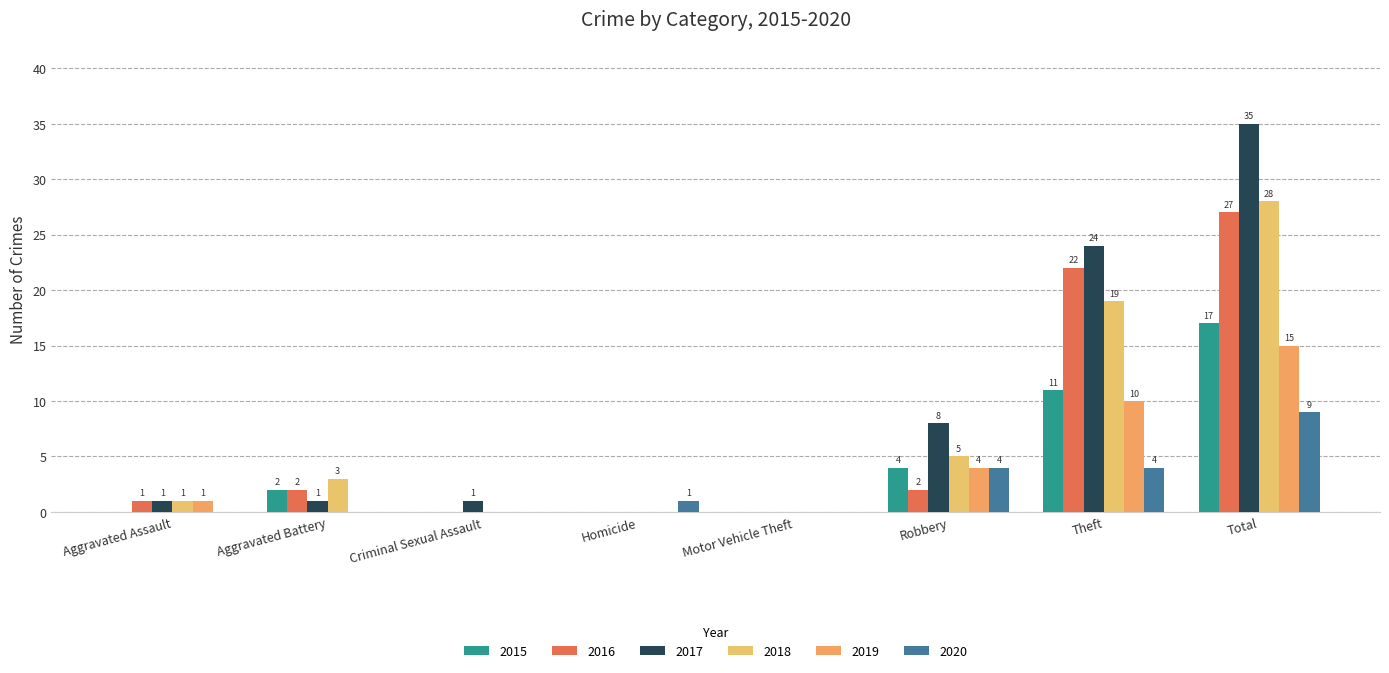

At which label does 2018 reach its peak?

Total